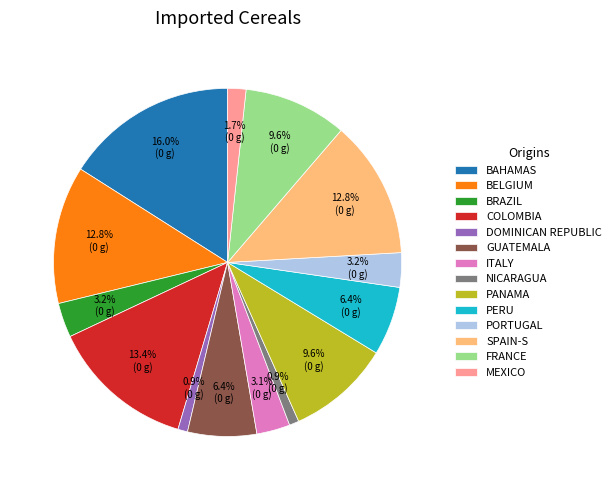

What is the largest slice in the pie chart?

BAHAMAS